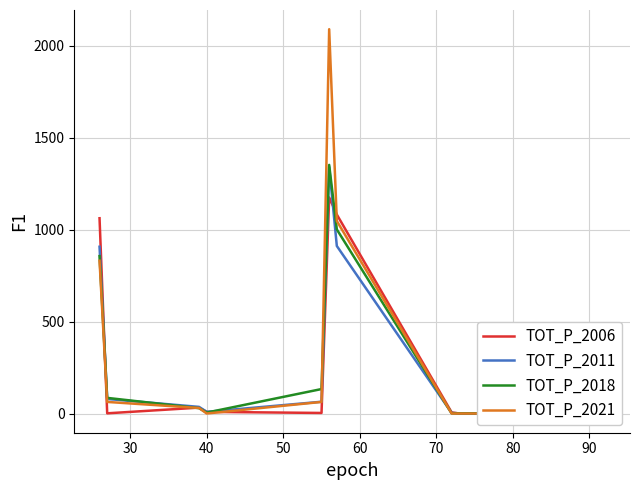

What is the difference between the second highest and second lowest values in the TOT_P_2006 series?

1082